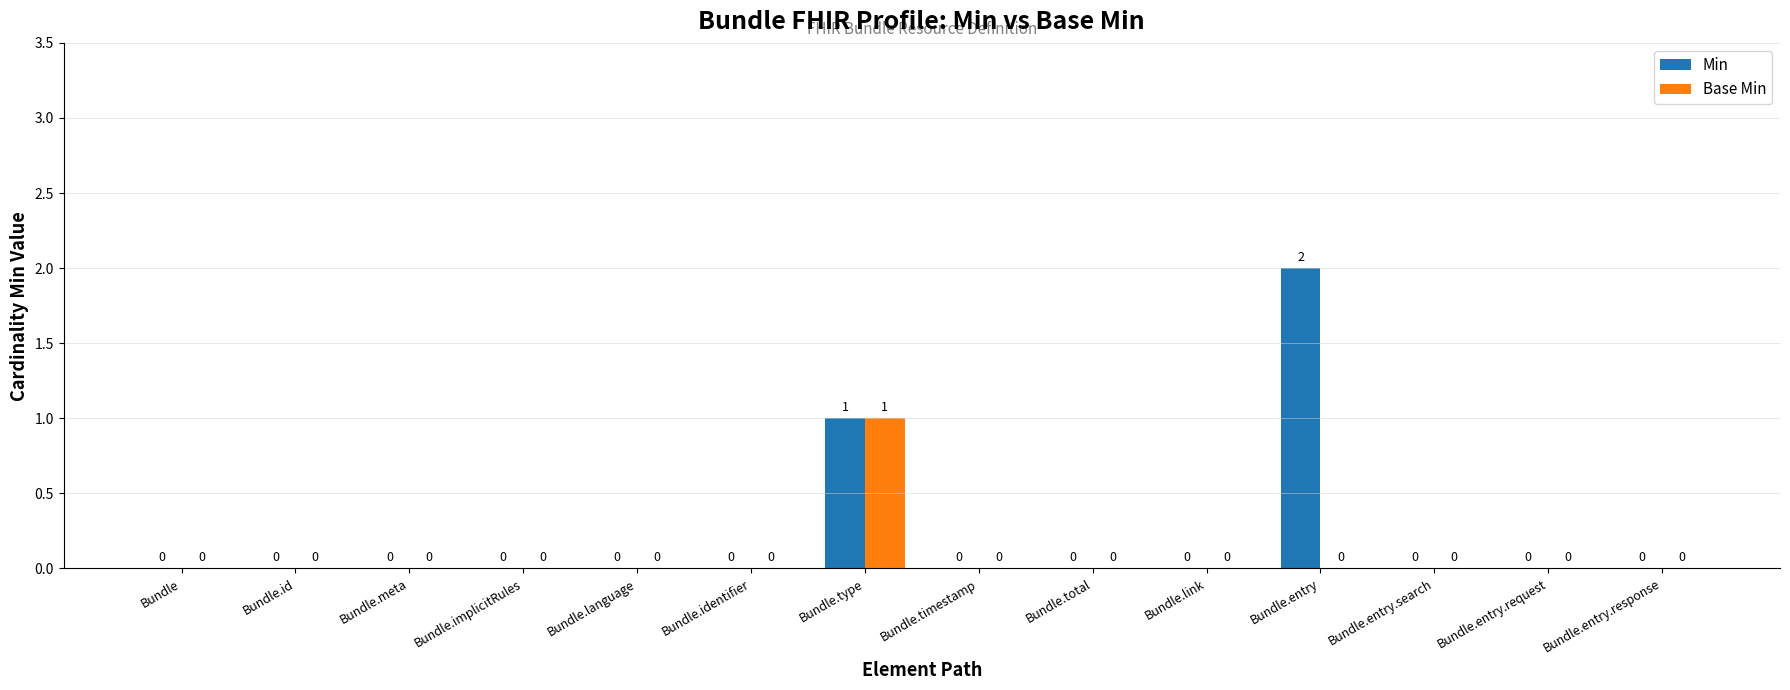

What is the maximum value shown in the chart?

2